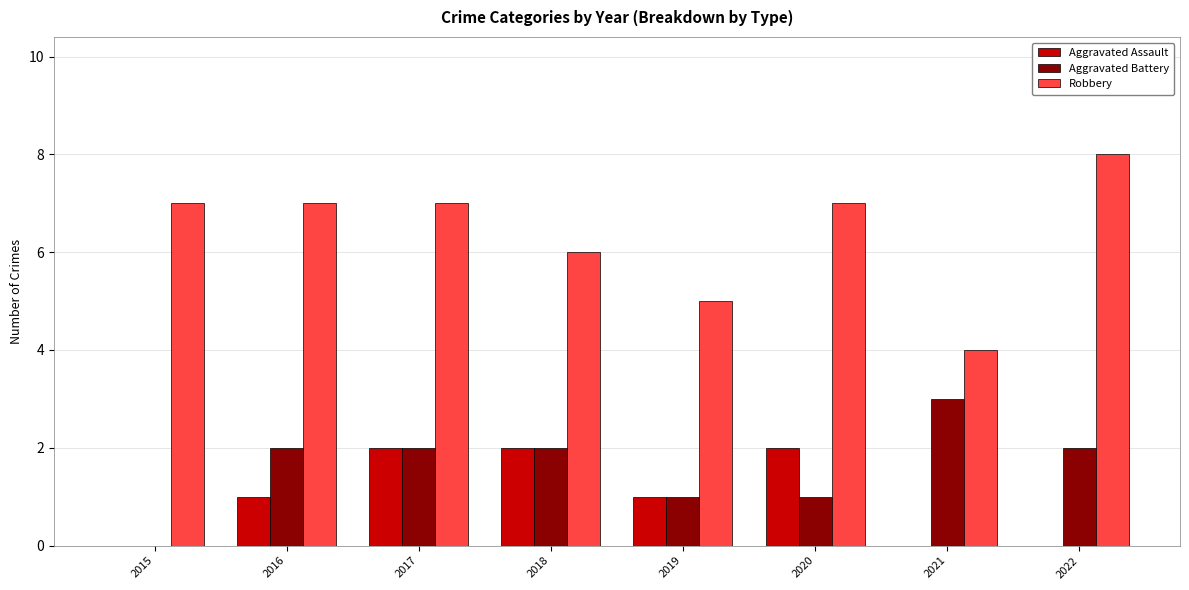

Which category has the highest value in the Robbery series?

2022